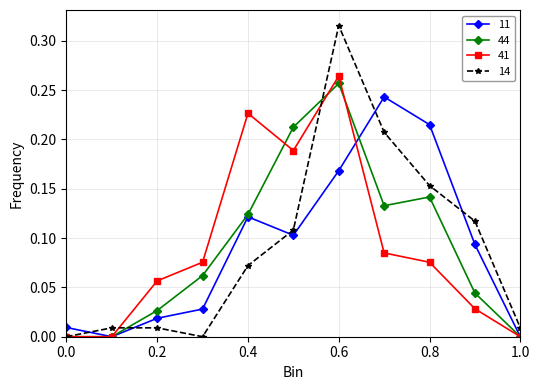

In 11, how many points are higher than both neighbors (excluding endpoints)?

2